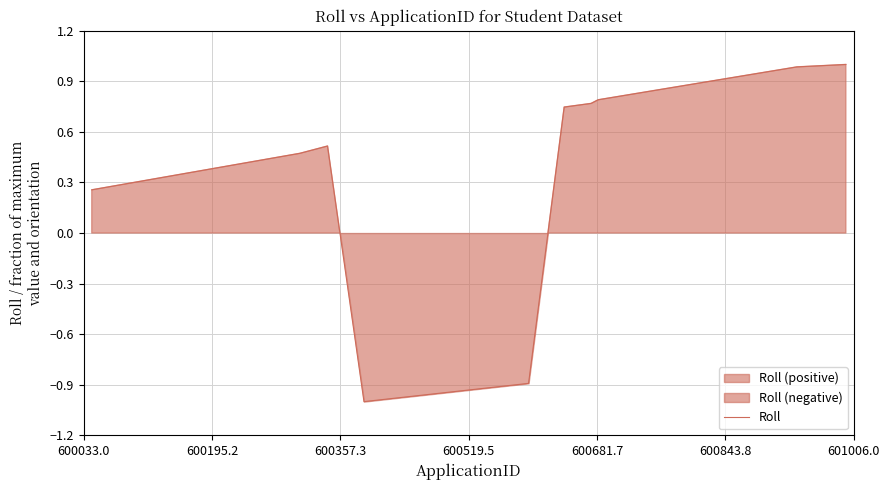

How many values are above zero?

8